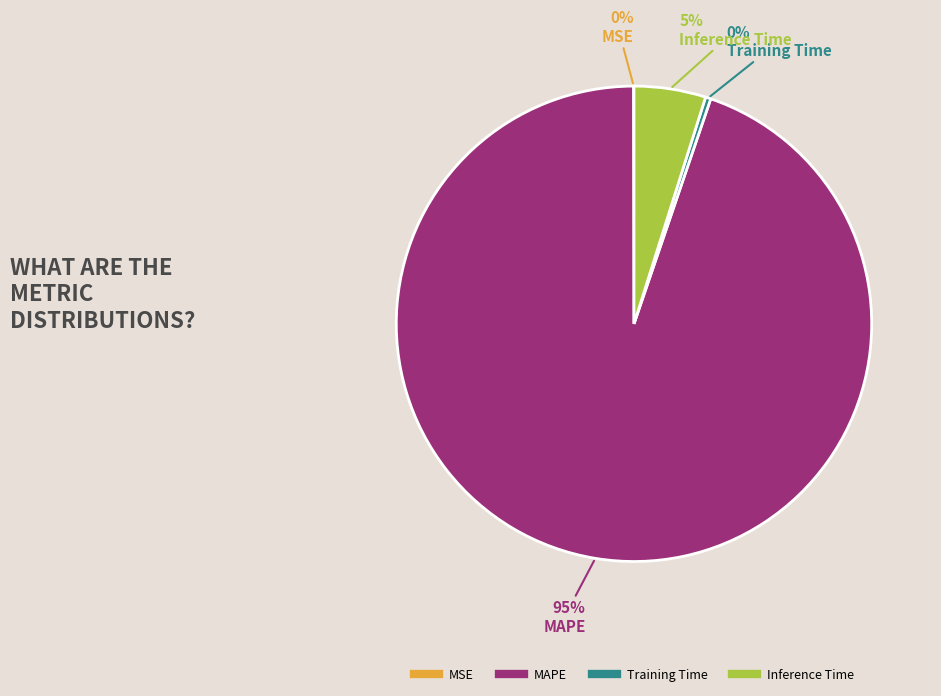

To the nearest percent, what is the difference between the largest and smallest slice percentages?

95%